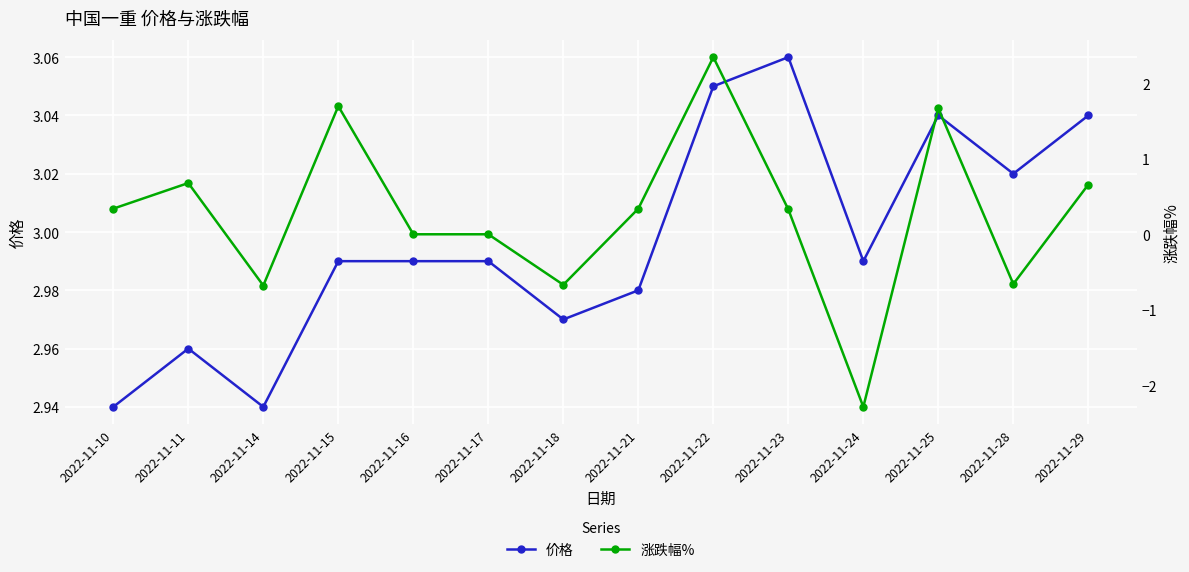

True or false: 涨跌幅% and 价格 cross at least once.

False